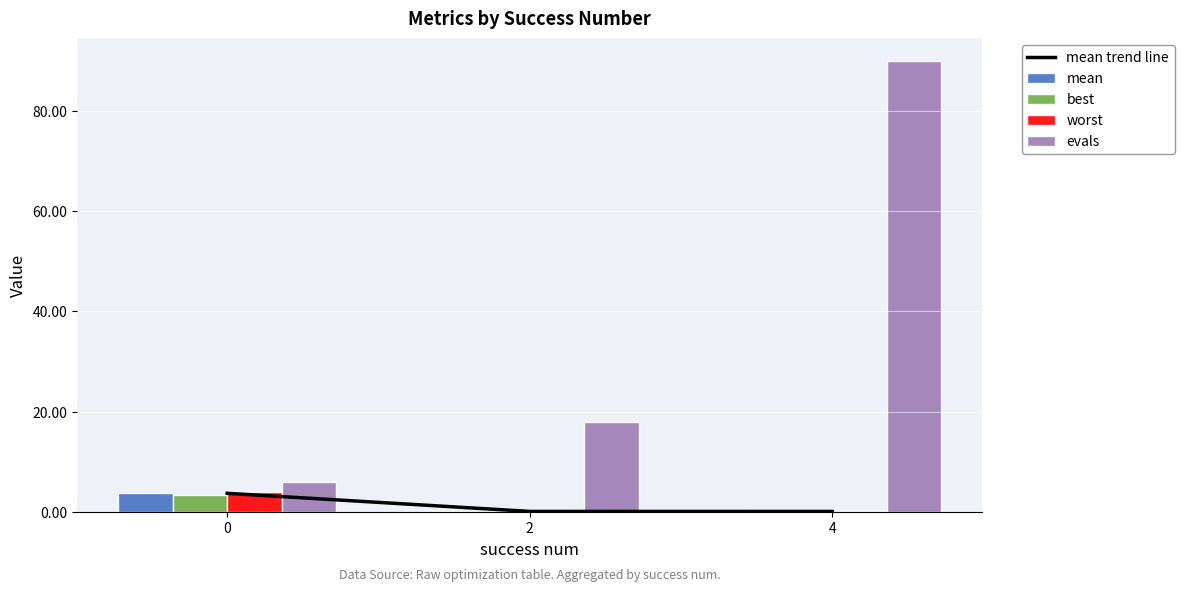

What is the total value across all series at 4?

90.2